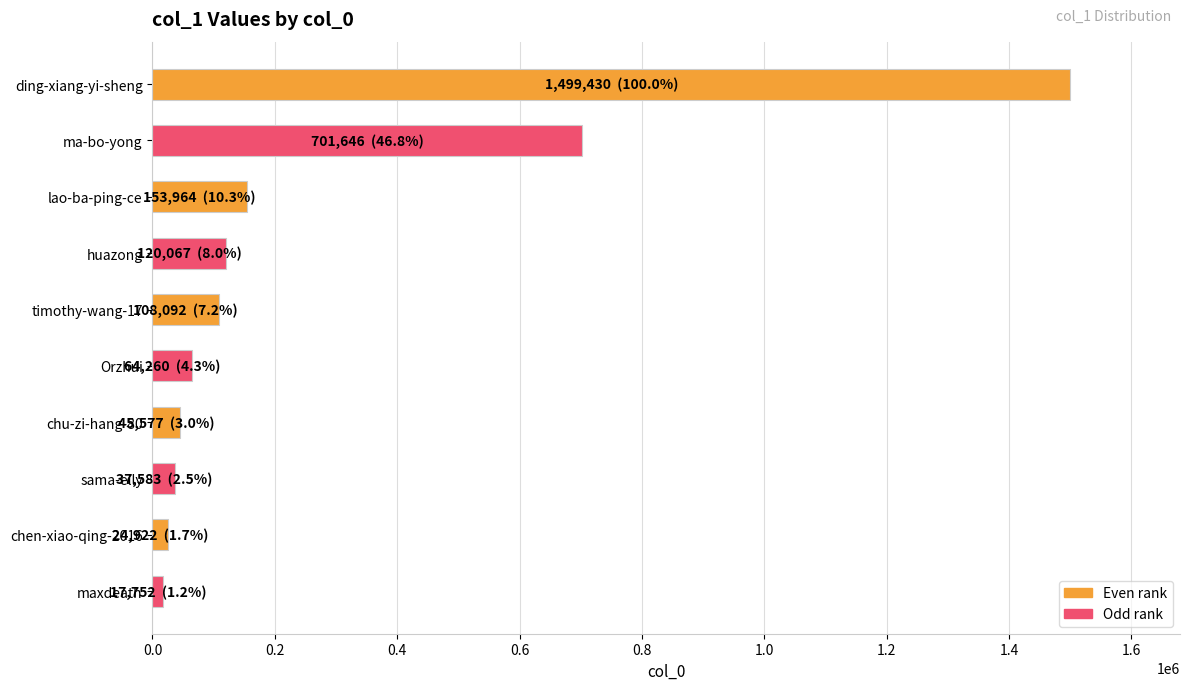

What is the difference between the maximum and minimum values?

1481678